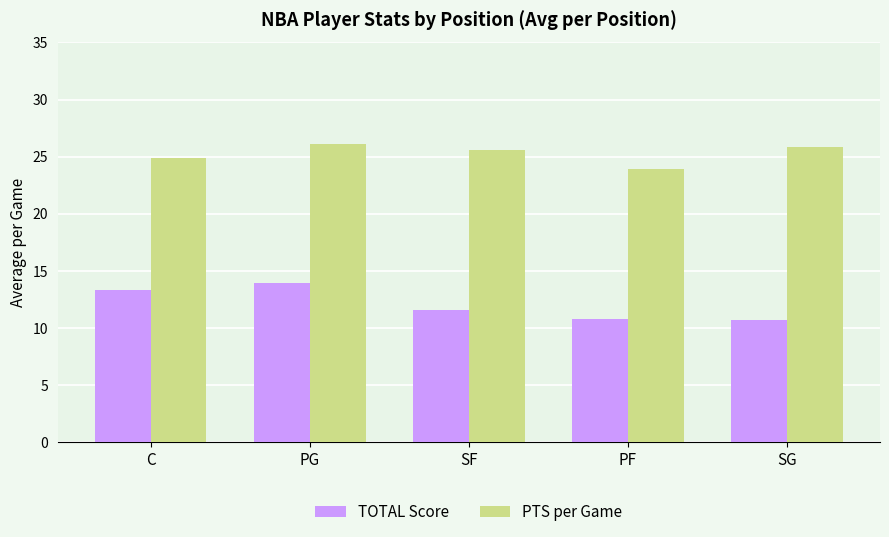

What is the average value of the TOTAL Score series?

12.1